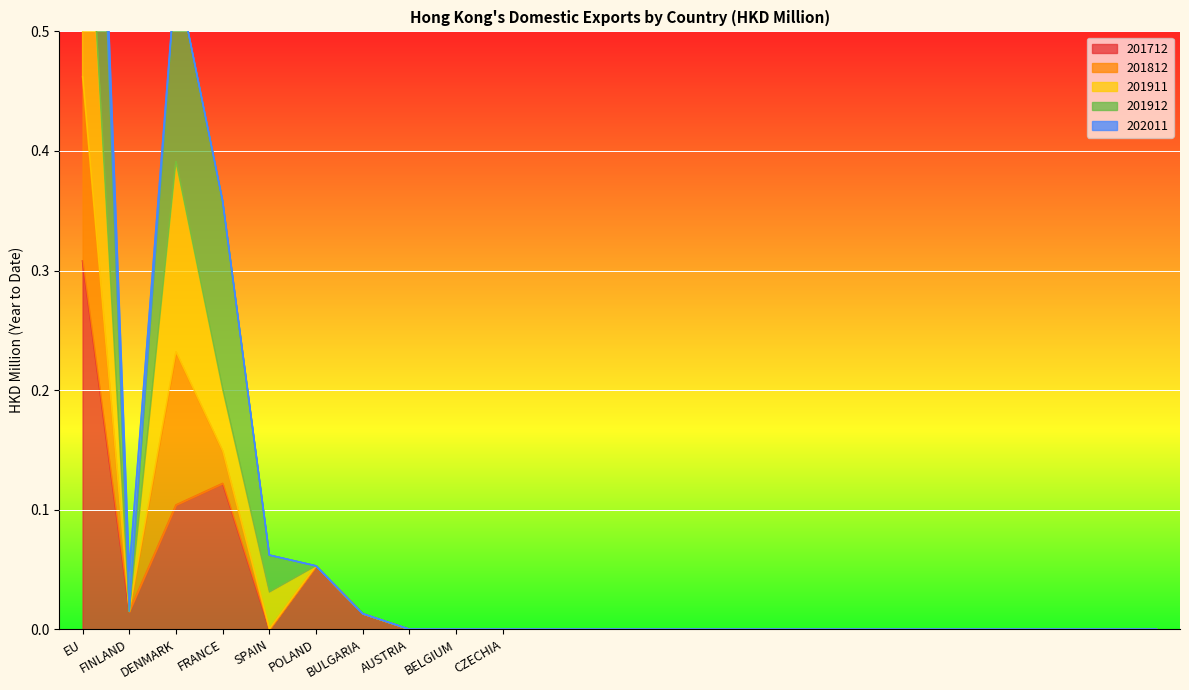

True or false: 201712 and 201911 intersect in this chart.

False